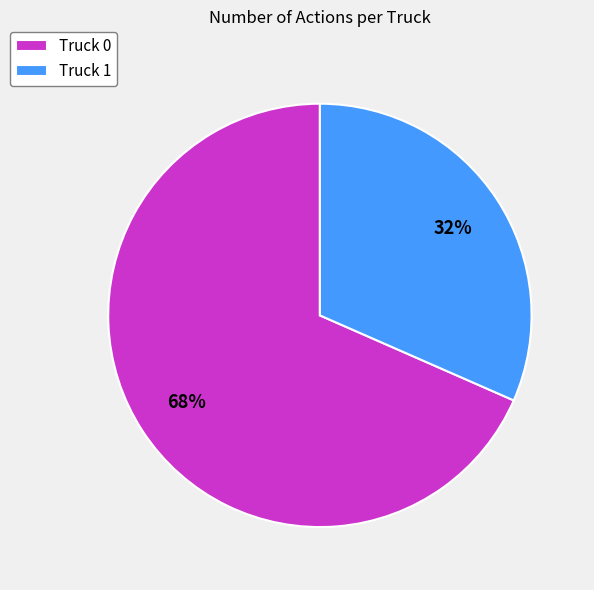

Is it true that Truck 0 is 57% of the pie?

False